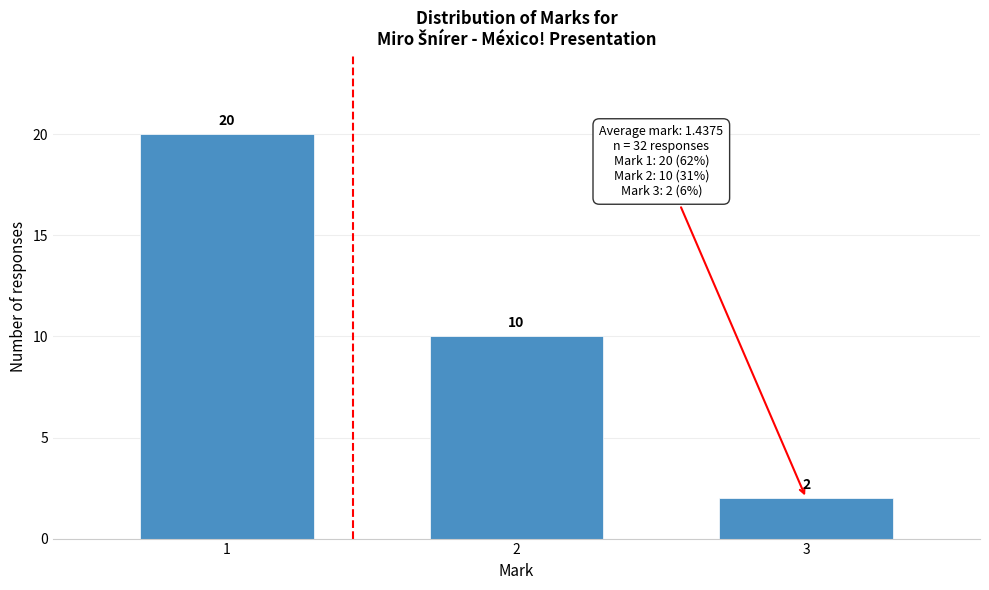

Reading left to right, transcribe all the data shown in this chart.

20	10	2